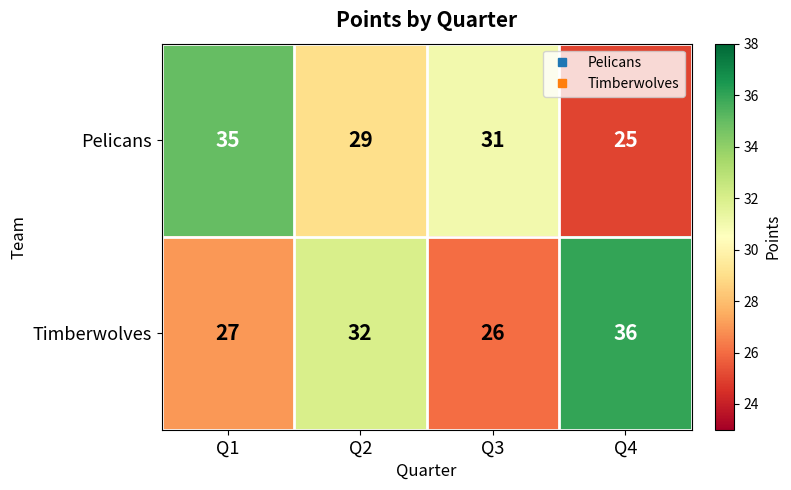

What is the sum of the Pelicans values at Q1 and Q4?

60